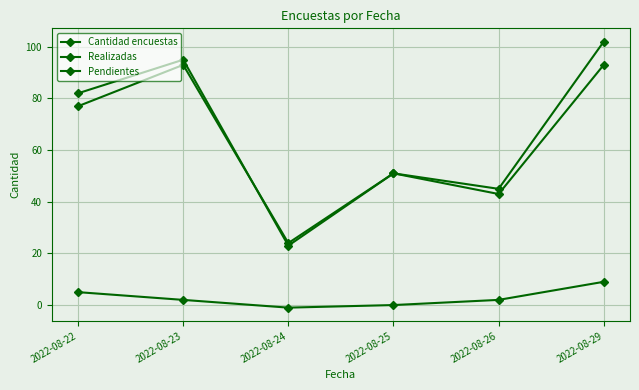

Does the chart have visible grid lines?

Yes